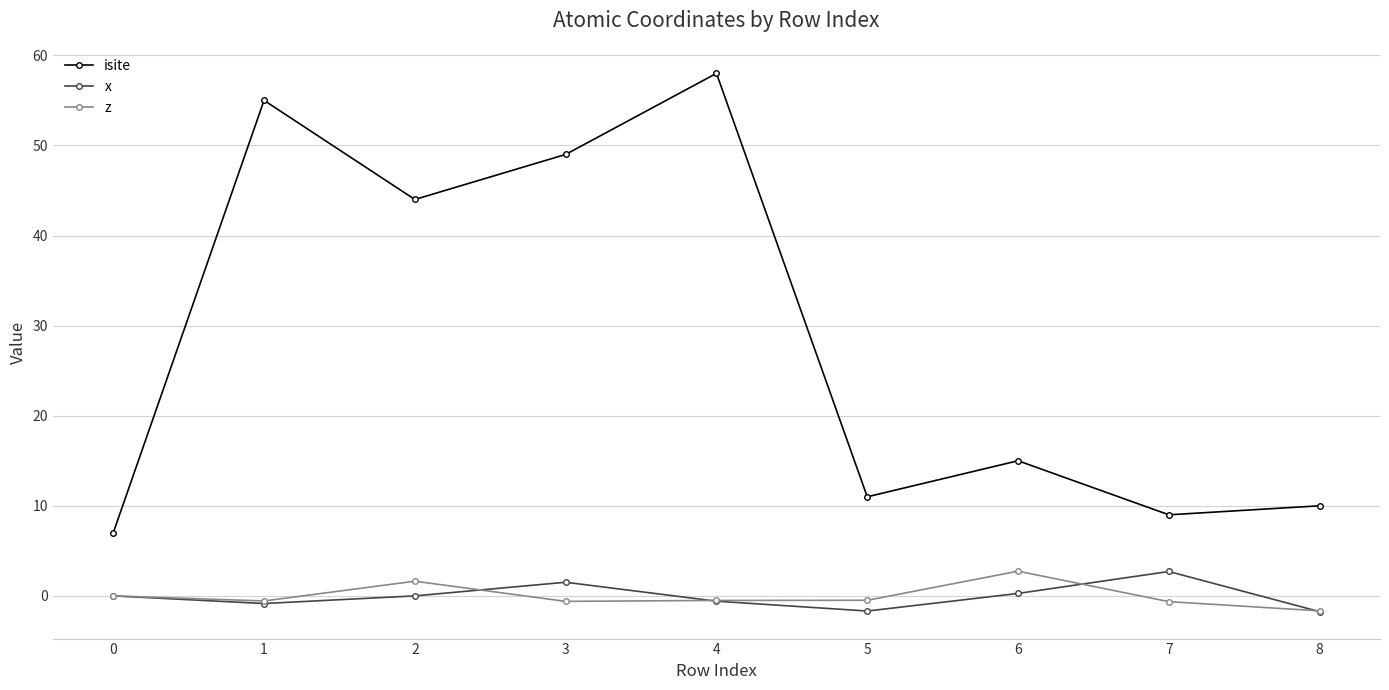

What is the value of the isite point at the 9th from the left?

10.0